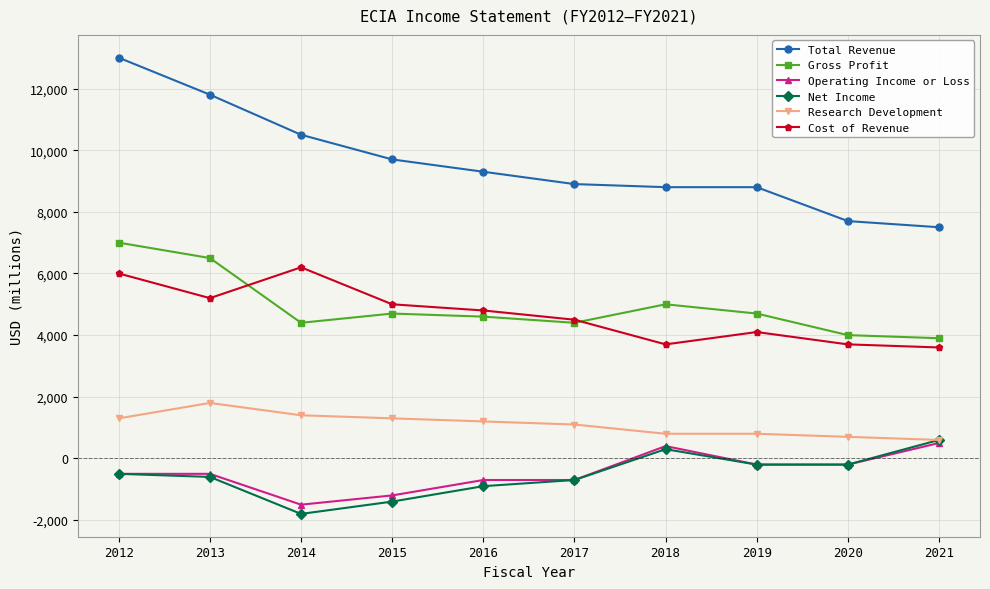

Which series has the widest spread of values?

Total Revenue